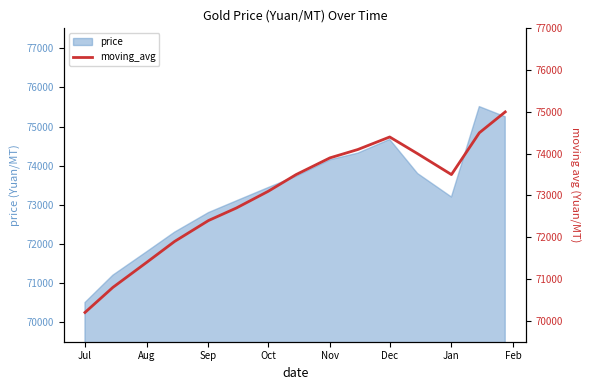

The value of price at Dec is 29976. True or false?

False